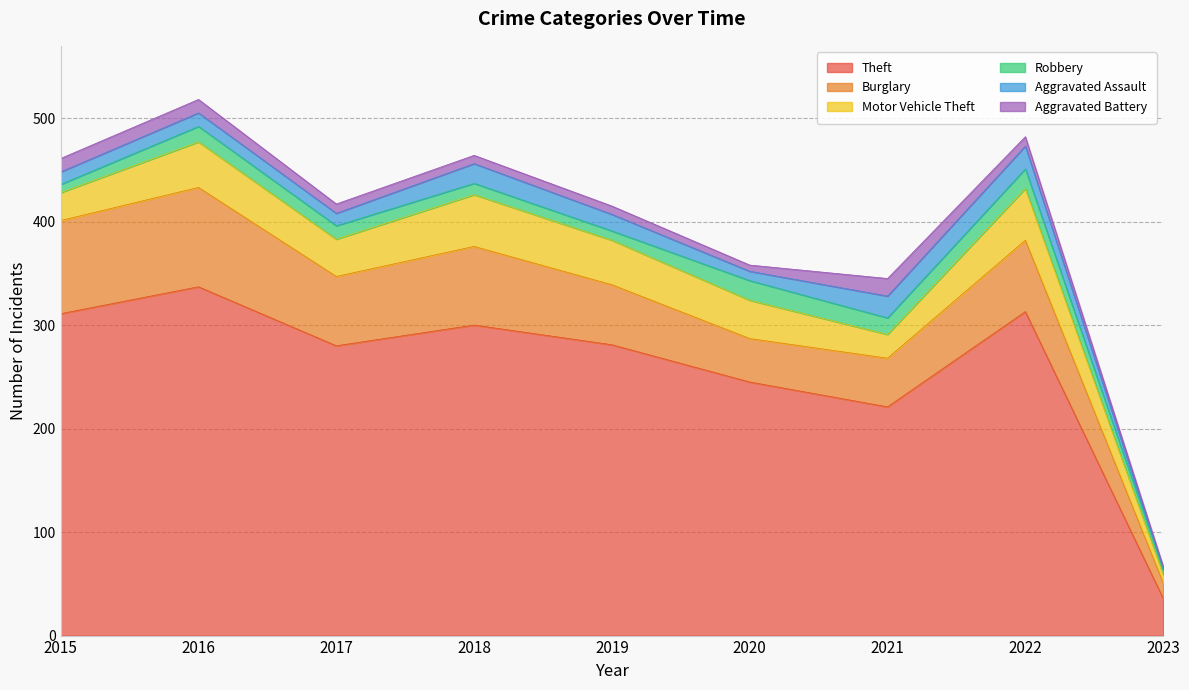

What is the total value across all series at 2020?

358